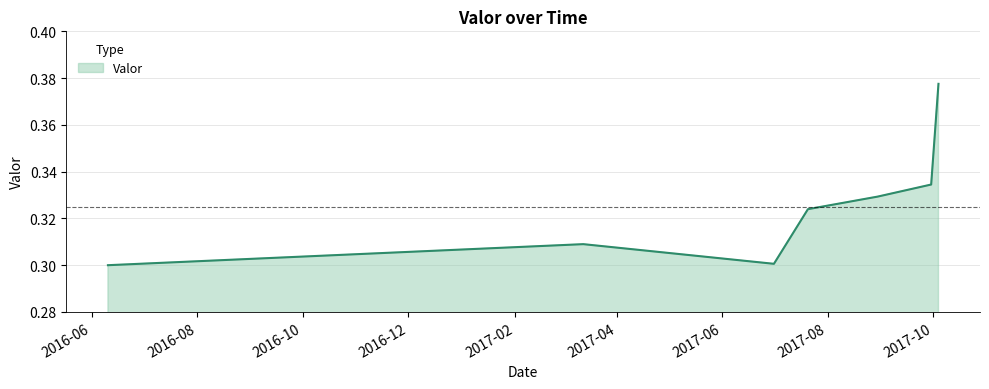

What is the sum of all values?

2.3